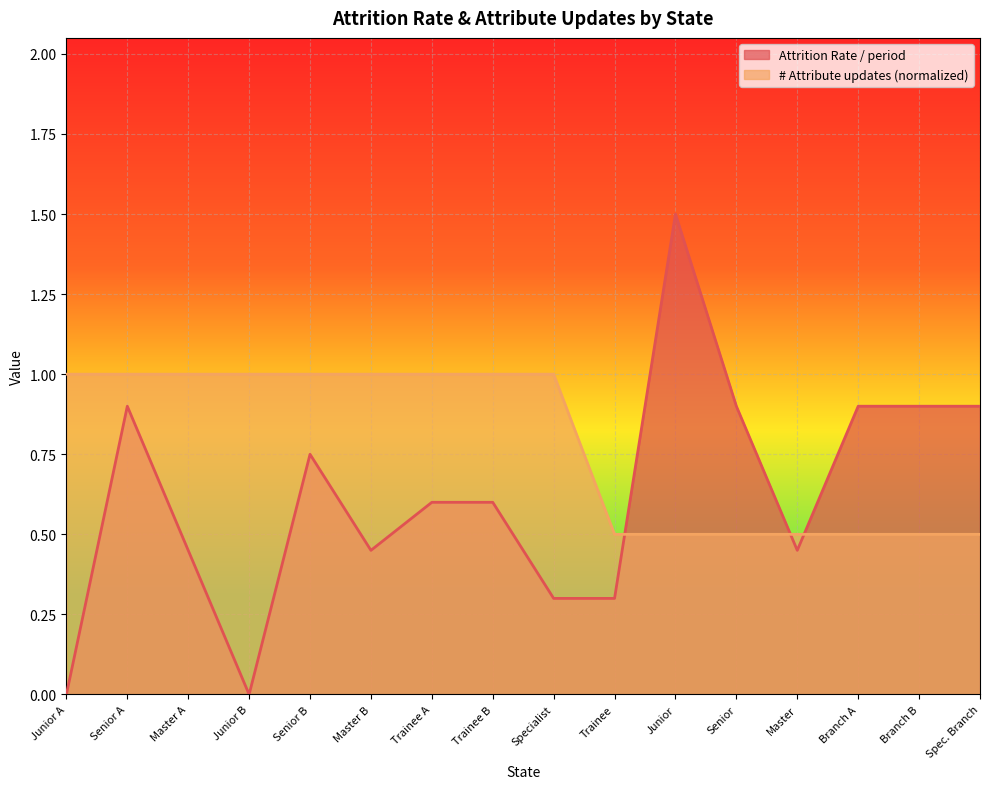

What is the spread (max minus min) of values at Senior A?

0.1